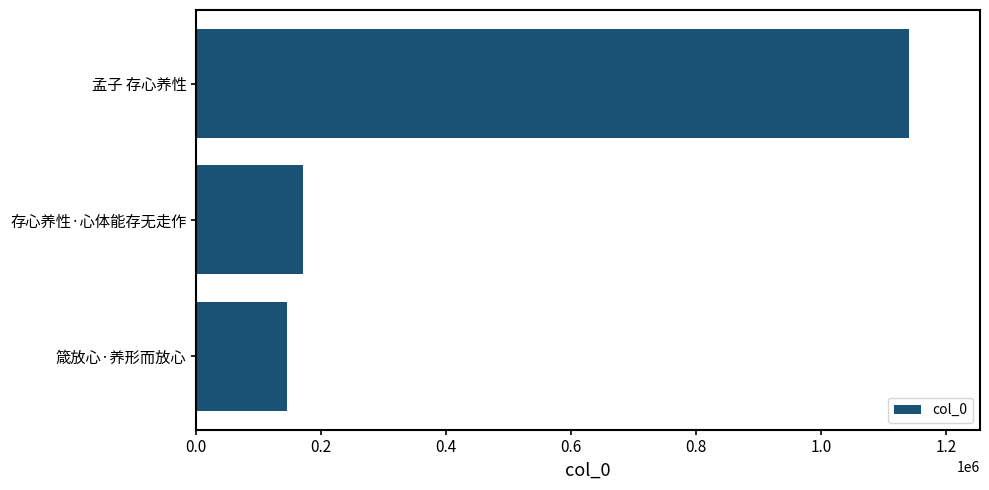

Are the bars horizontal?

Yes